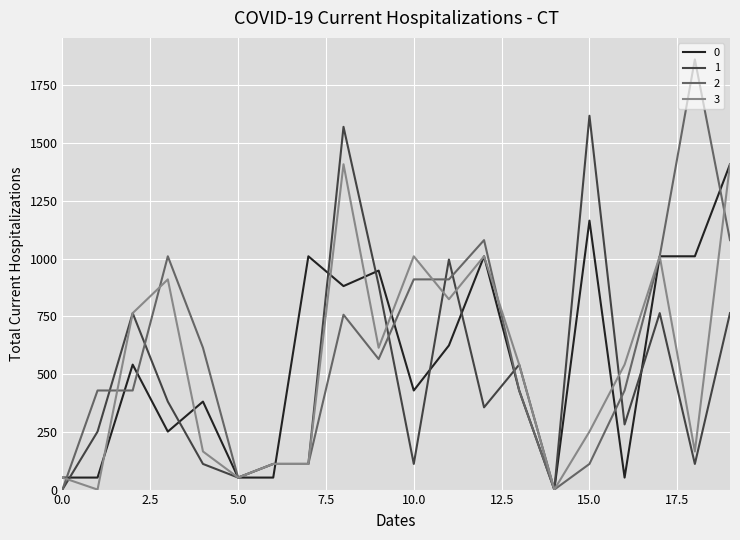

What is the maximum value for 2?

1862.4